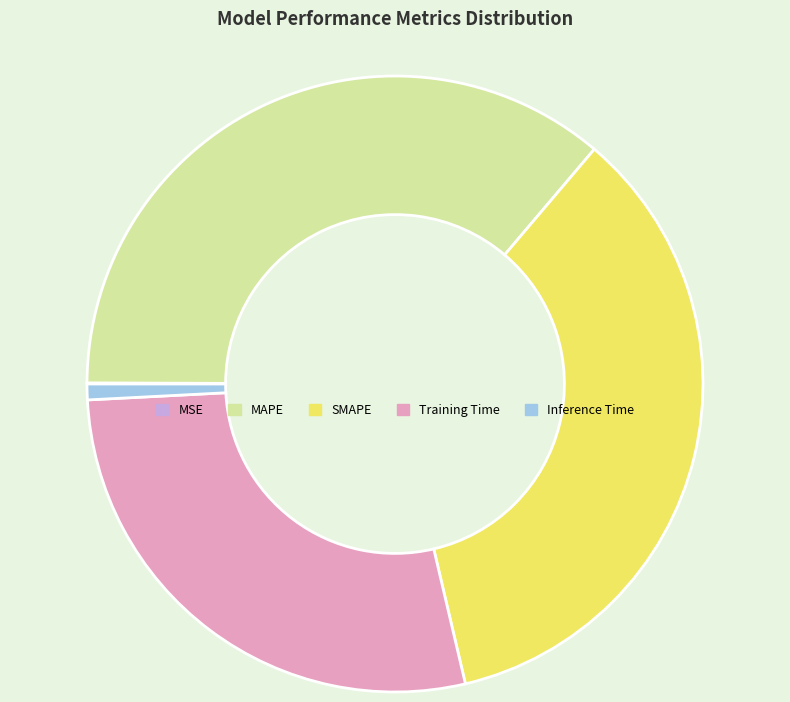

Is Inference Time the majority of the pie?

No